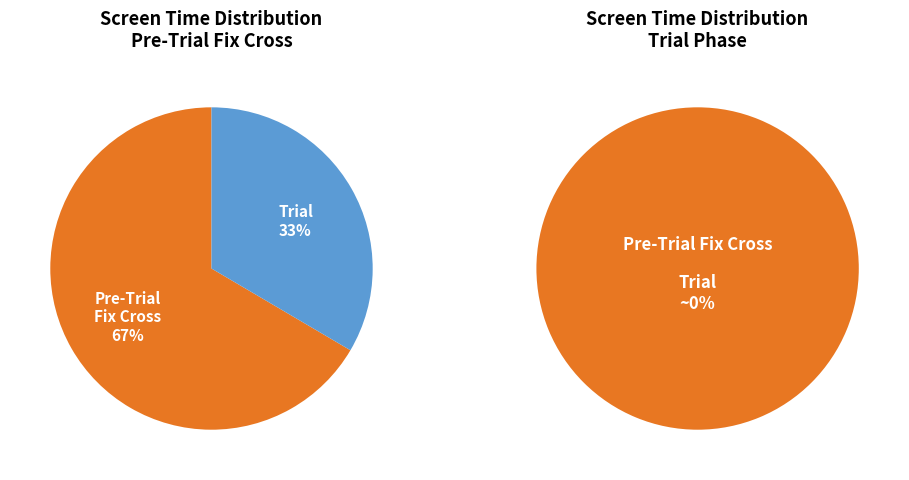

Count the number of slices in the pie.

3